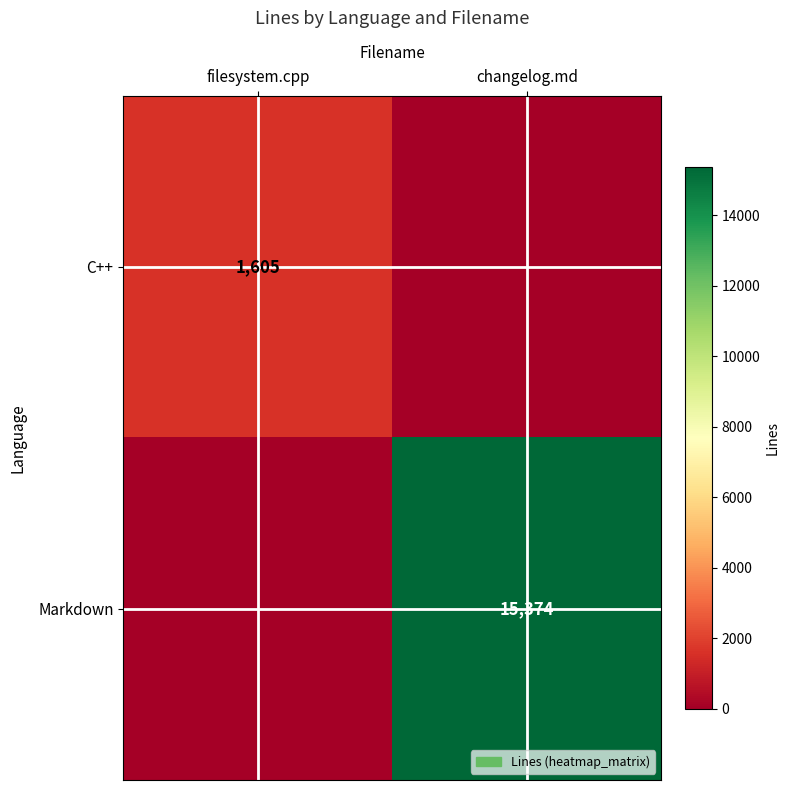

Is the value of Markdown at changelog.md greater than the value of C++ at filesystem.cpp?

Yes